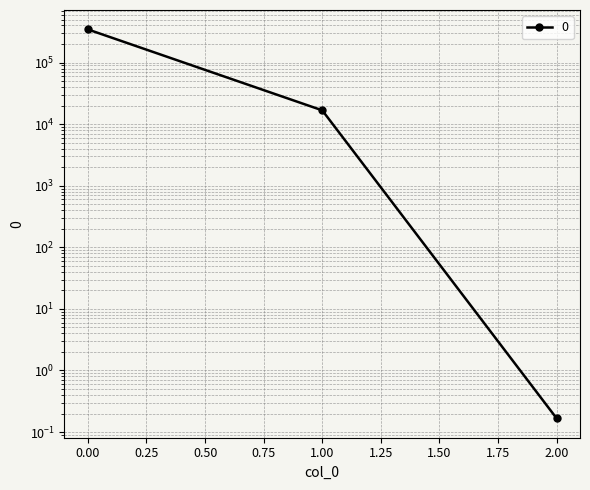

List the labels in order of value, smallest first.

2, 1, 0